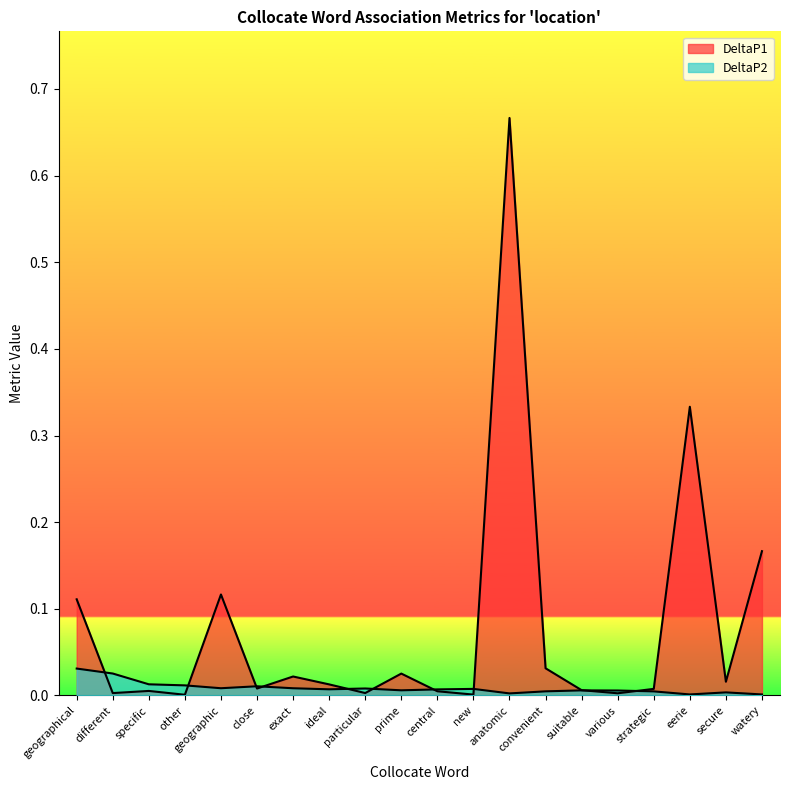

Reading left to right, transcribe all the data shown in this chart.

DeltaP1: geographical=0.1	different=0.0	specific=0.0	other=0.0	geographic=0.1	close=0.0	exact=0.0	ideal=0.0	particular=0.0	prime=0.0	central=0.0	new=0.0	anatomic=0.7	convenient=0.0	suitable=0.0	various=0.0	strategic=0.0	eerie=0.3	secure=0.0	watery=0.2
DeltaP2: geographical=0.0	different=0.0	specific=0.0	other=0.0	geographic=0.0	close=0.0	exact=0.0	ideal=0.0	particular=0.0	prime=0.0	central=0.0	new=0.0	anatomic=0.0	convenient=0.0	suitable=0.0	various=0.0	strategic=0.0	eerie=0.0	secure=0.0	watery=0.0